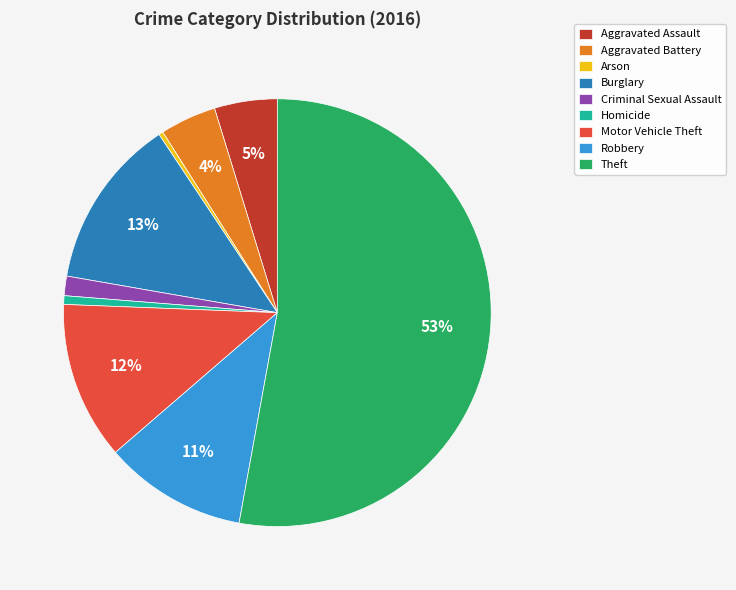

Combined, do Homicide and Burglary account for over 50%?

No